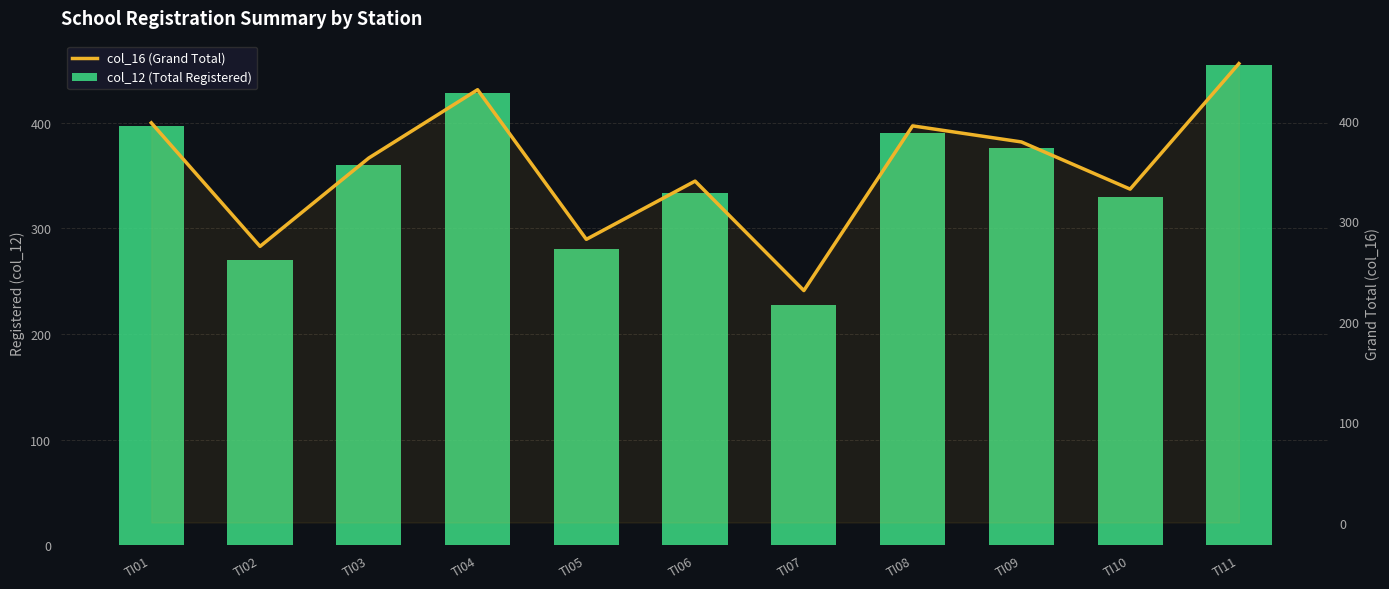

Which series has the largest total across all categories?

col_16 (Grand Total)